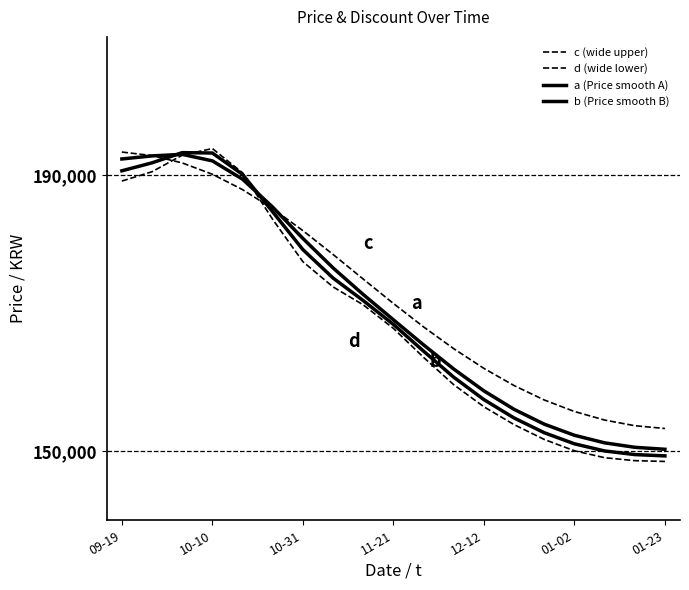

Does the chart display data point markers on the line(s)?

No